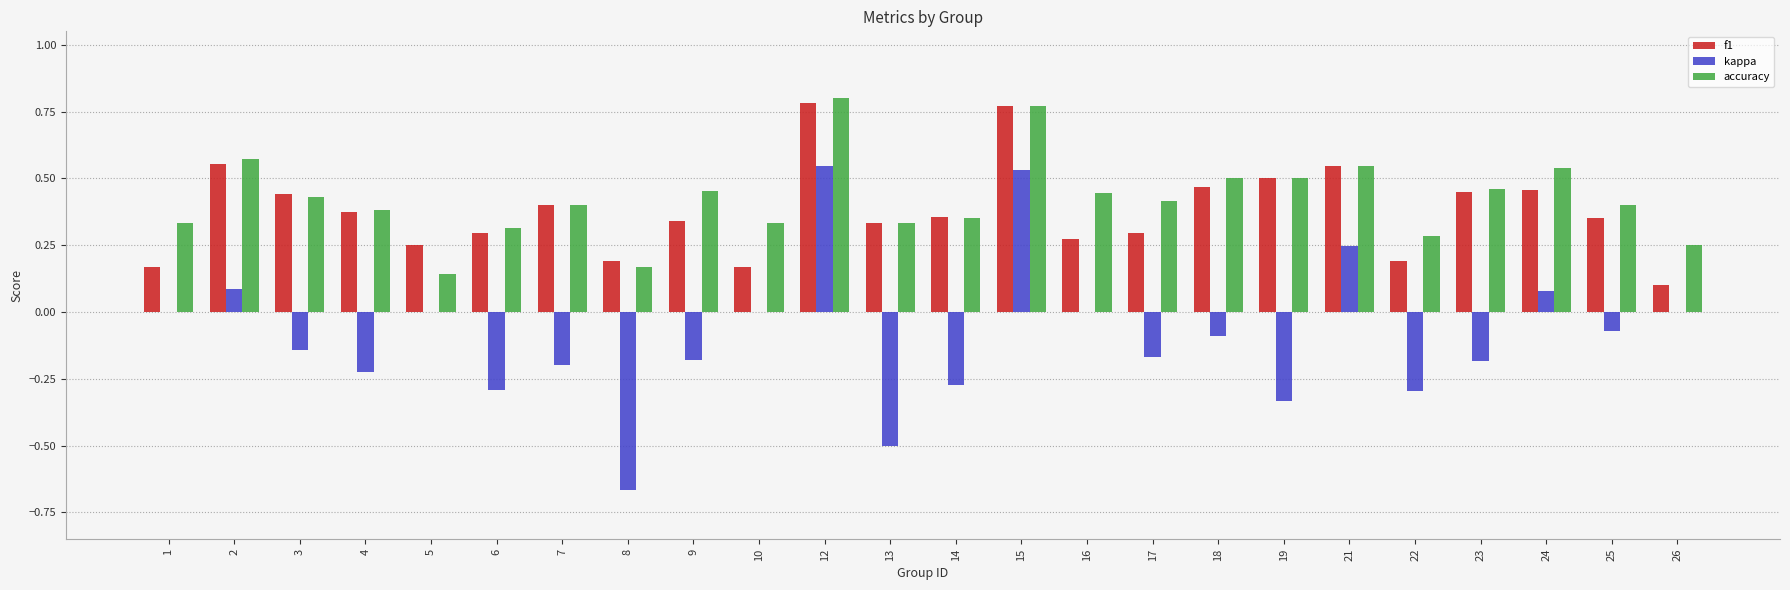

Count the number of data series in this chart.

3